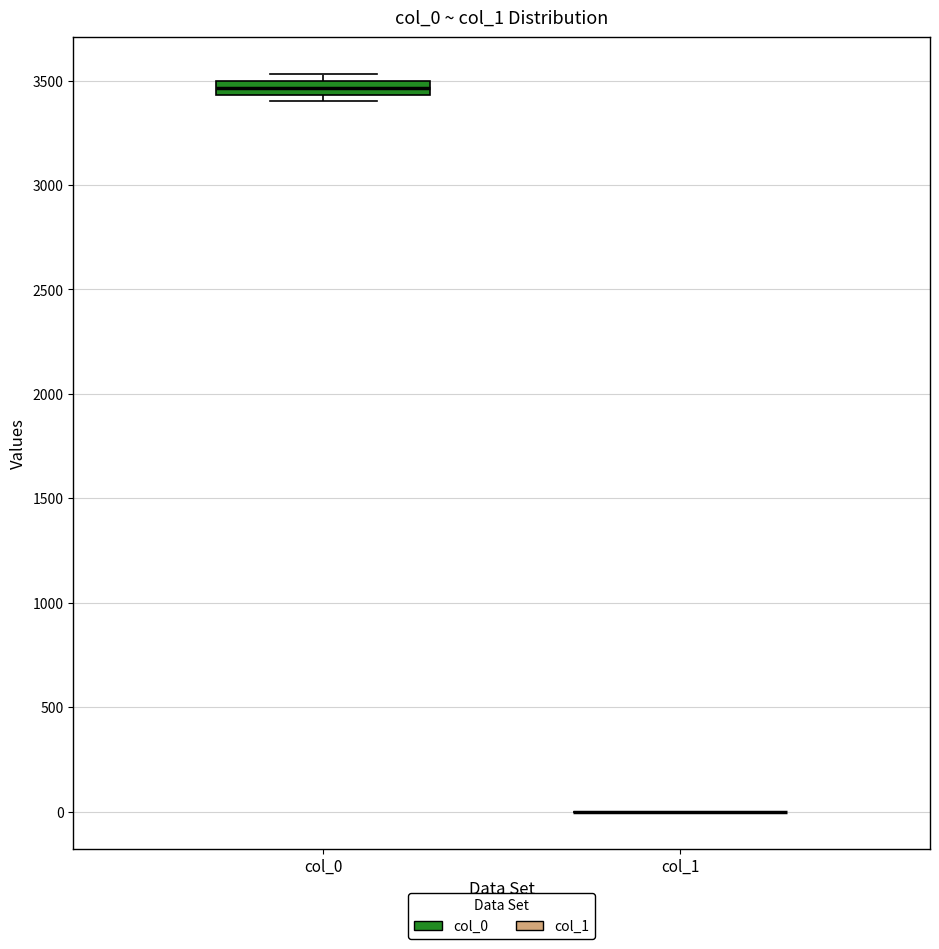

Which box is the tallest, from its lower edge to its upper edge?

col_0